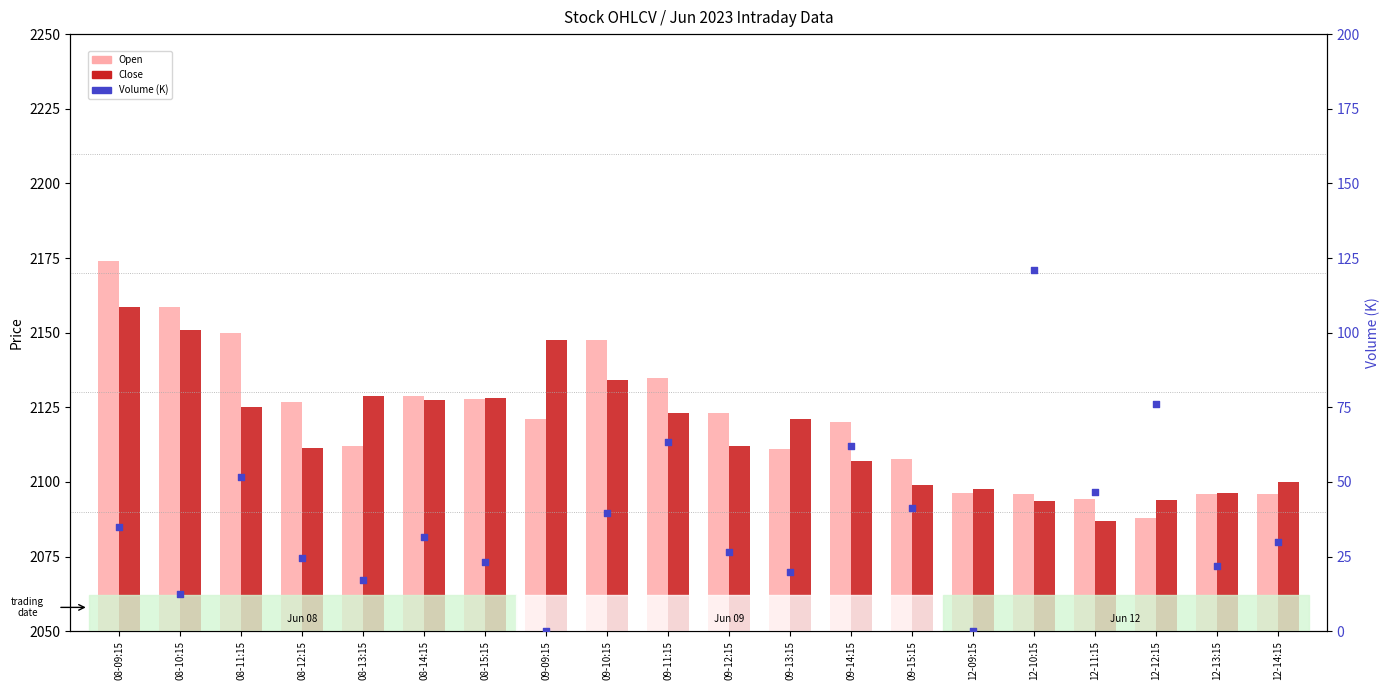

Which series reaches the minimum Y coordinate?

Volume (K)